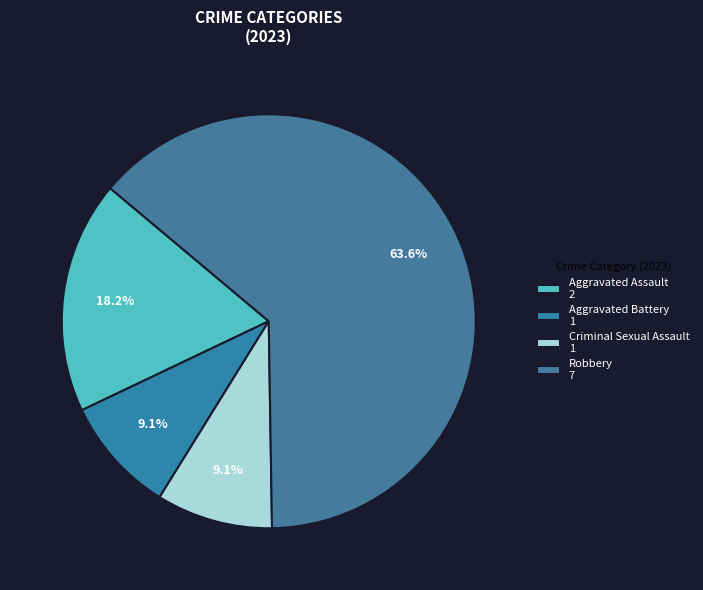

How many slices are in this pie chart?

4